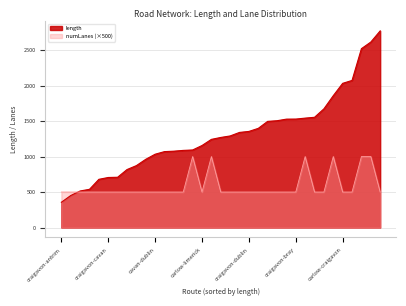

What value does the length series have at craigavon-dublin?

1354.0